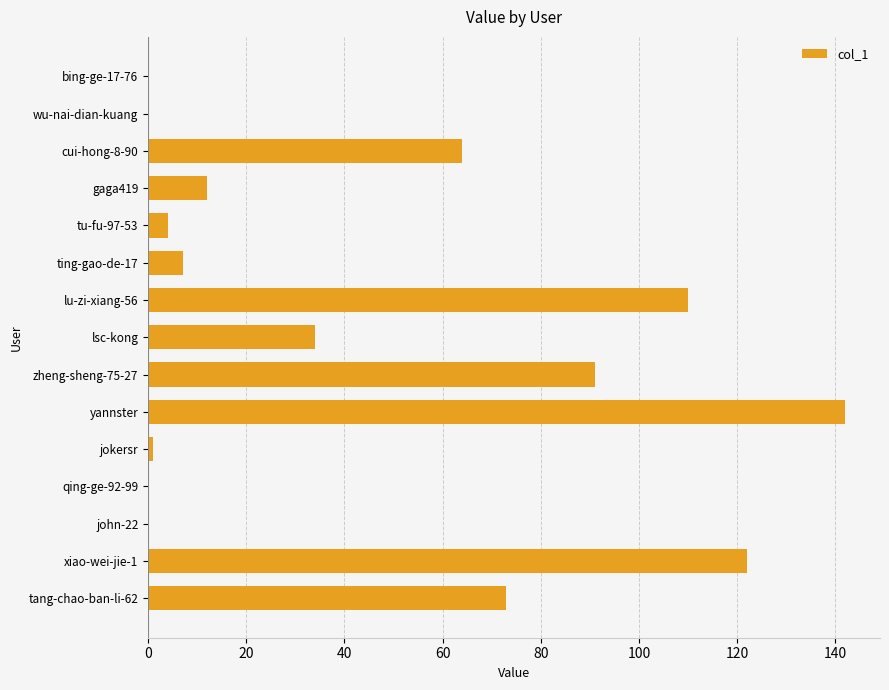

True or false: the data shows 4 at tu-fu-97-53.

True